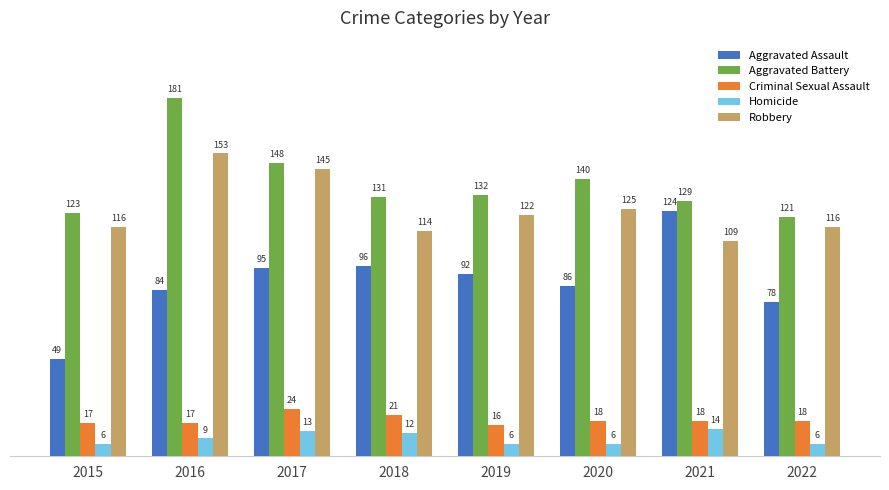

What are all the series names shown in the legend?

Aggravated Assault, Aggravated Battery, Criminal Sexual Assault, Homicide, Robbery